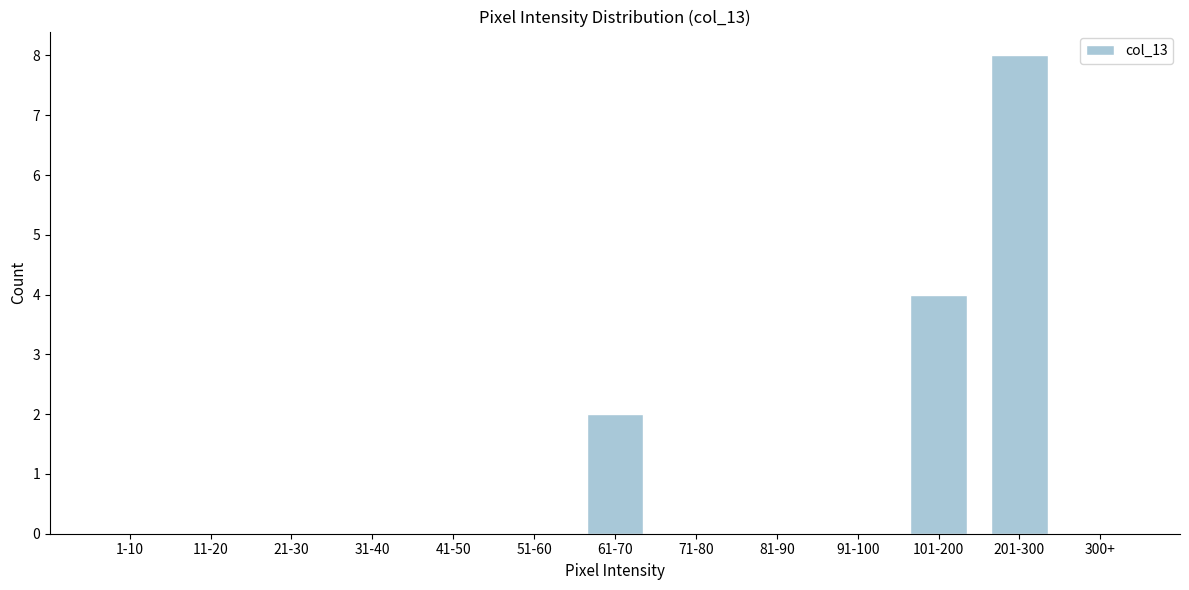

Reading right to left, extract all data points from this chart.

300+=0	201-300=8	101-200=4	91-100=0	81-90=0	71-80=0	61-70=2	51-60=0	41-50=0	31-40=0	21-30=0	11-20=0	1-10=0